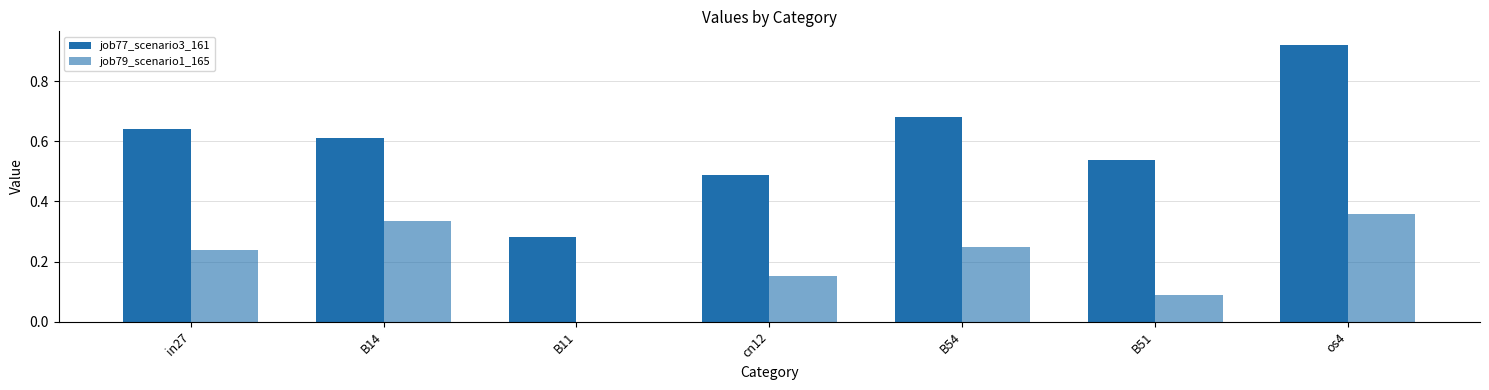

Count the number of data series in this chart.

2